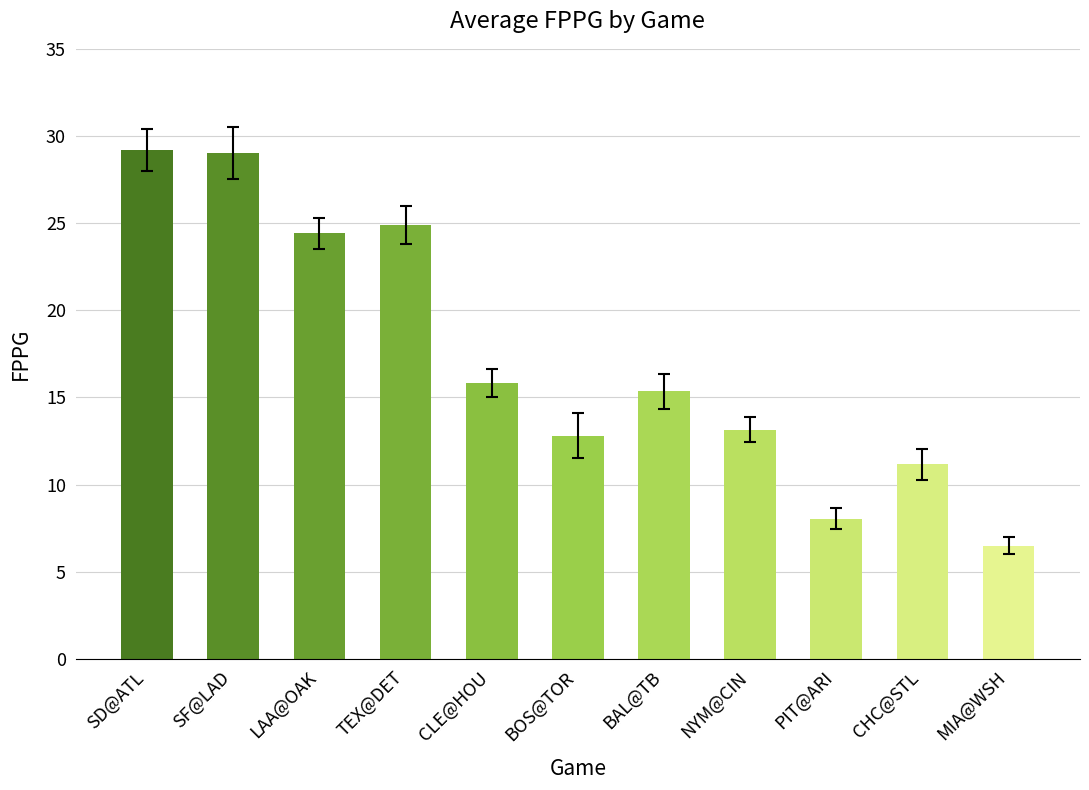

What is the minimum value shown in the chart?

6.5